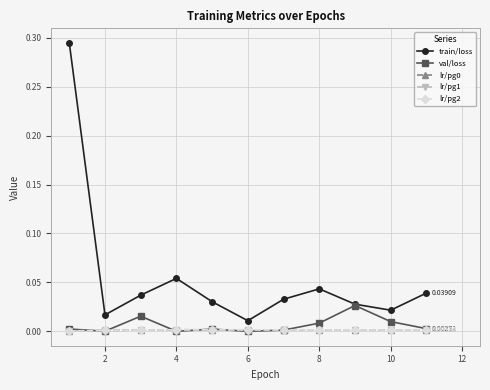

Does the chart have visible grid lines?

Yes